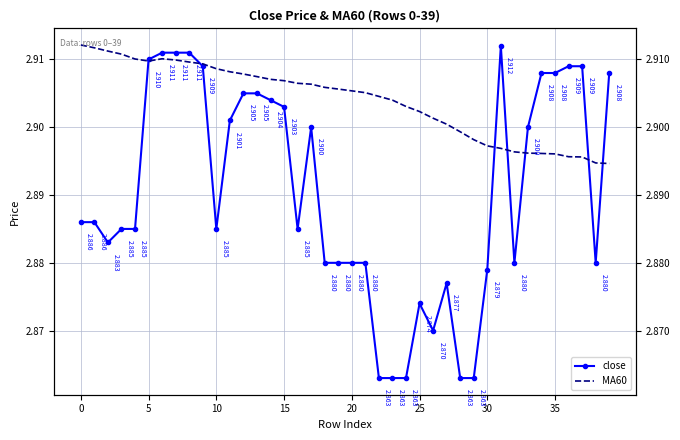

Where is MA60 nearest to the value 2?

39